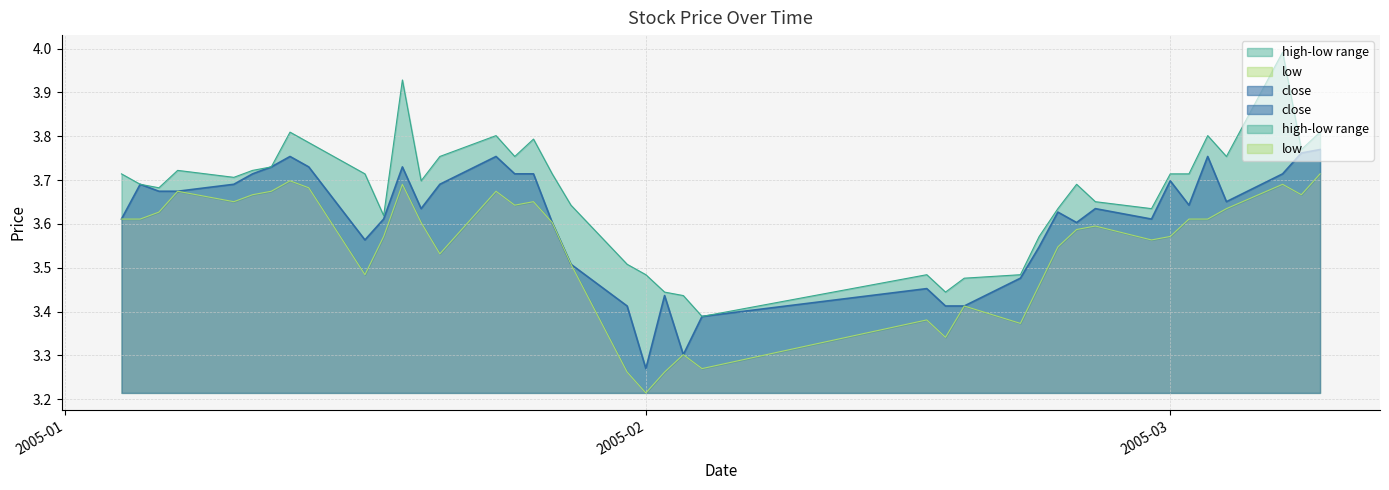

What is the sum of all close values?

144.4